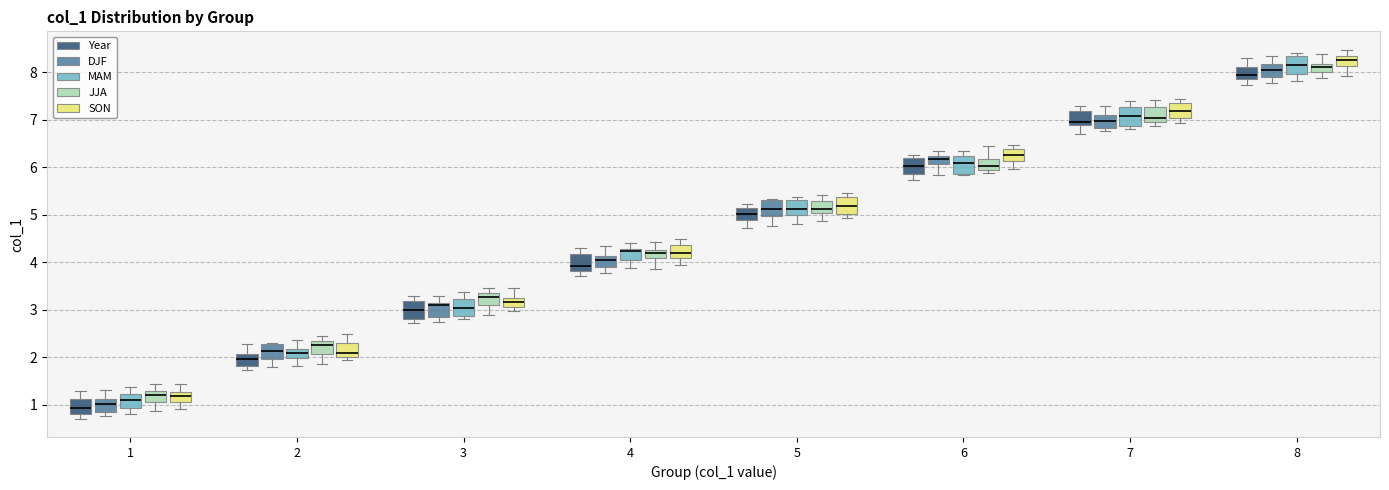

Which box has the highest median line?

8 (SON)